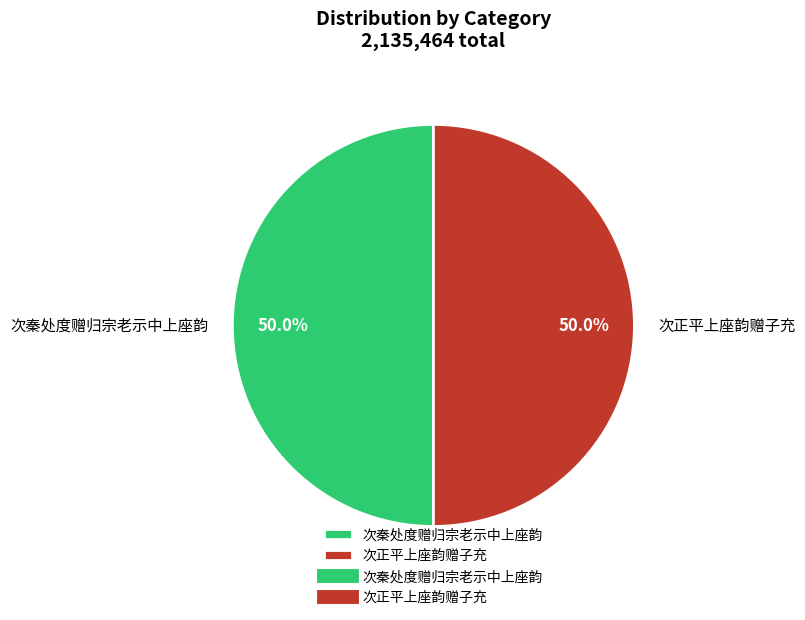

Approximately how many times larger is the value at 次秦处度赠归宗老示中上座韵 compared to 次正平上座韵赠子充?

1.0